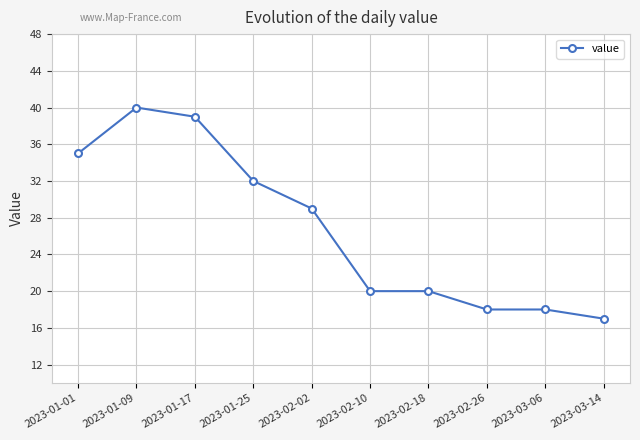

Reading right to left, transcribe all the data shown in this chart.

17	18	18	20	20	29	32	39	40	35